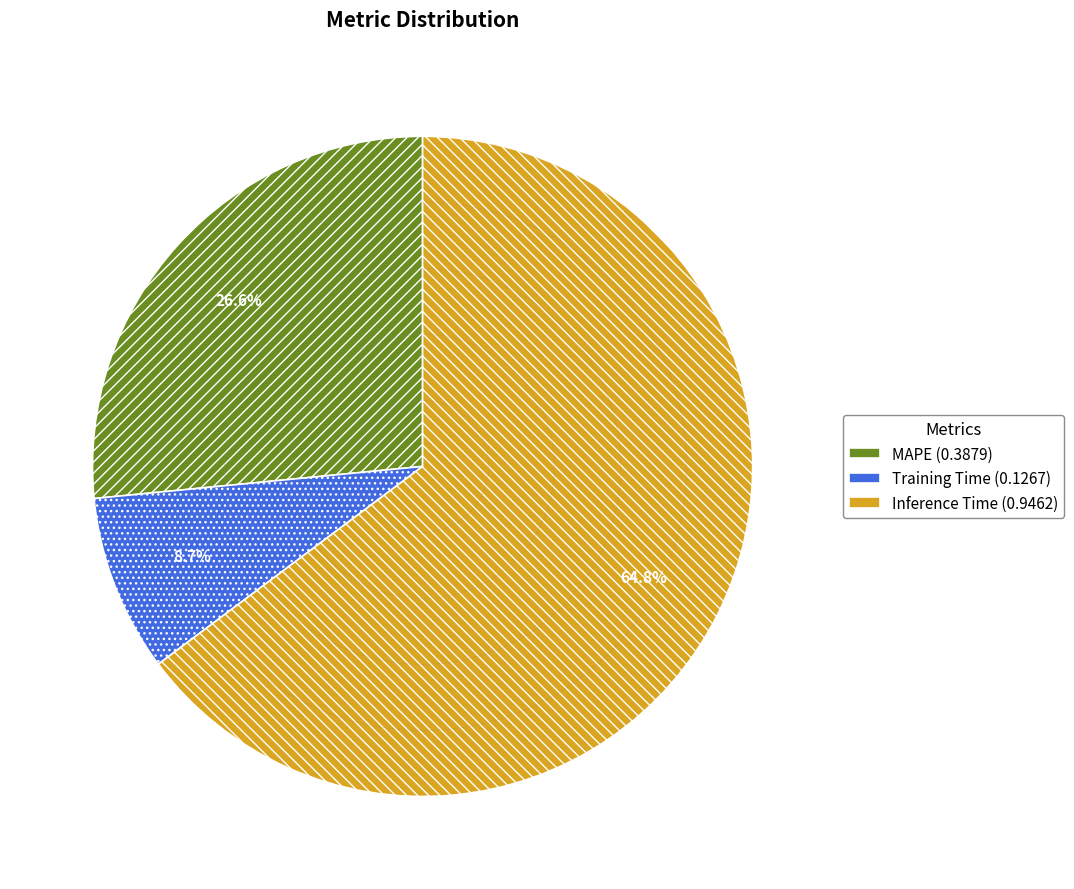

To the nearest percent, what is the combined percentage of MAPE and Training Time?

35%